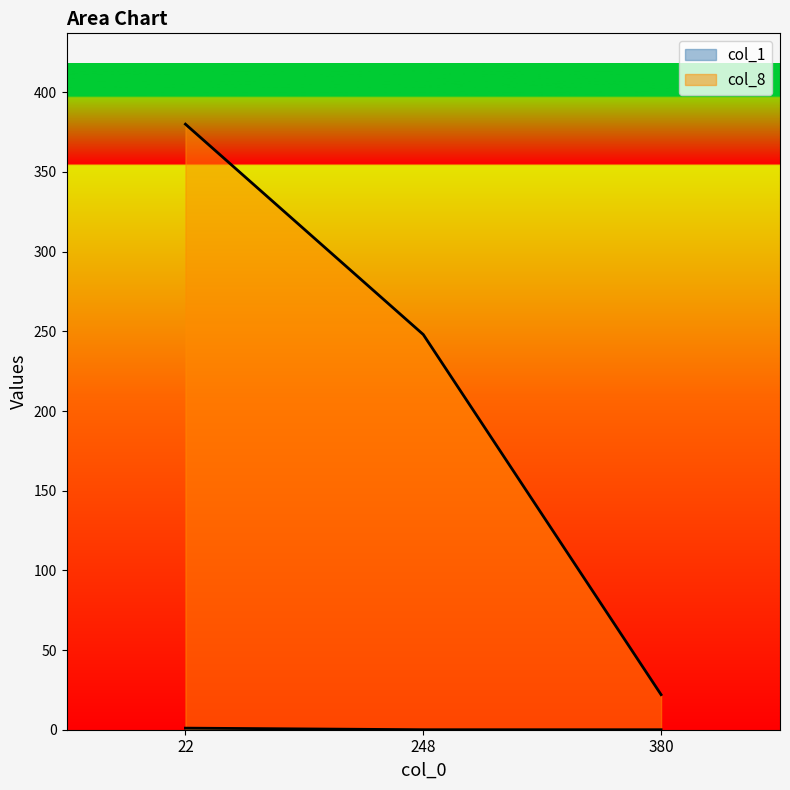

Reading left to right, extract all data points from this chart.

col_1: 22=1	248=0	380=0
col_8: 22=380	248=248	380=22